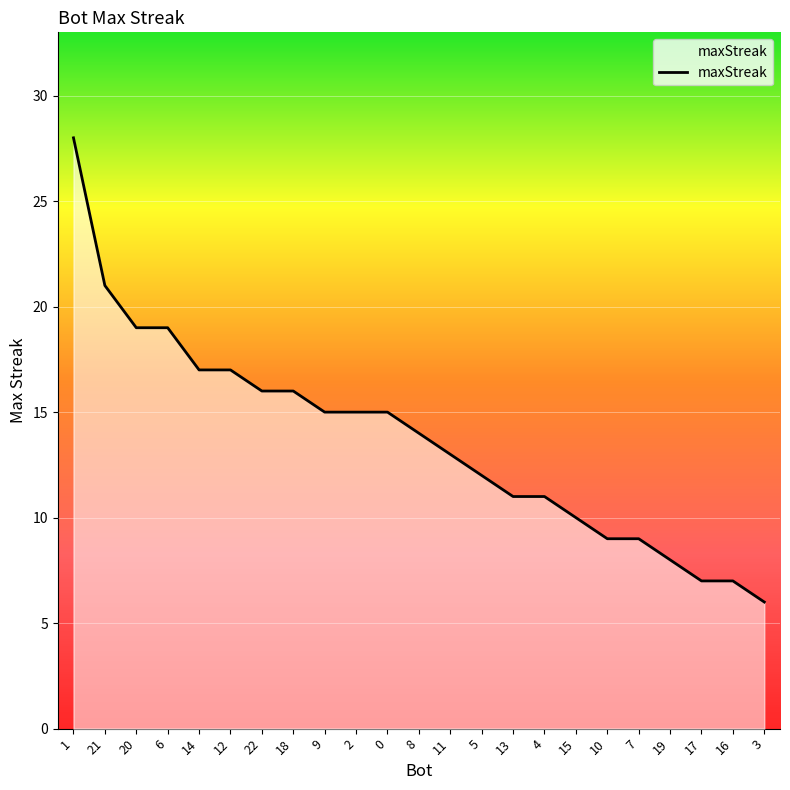

What position from the right is 0?

13